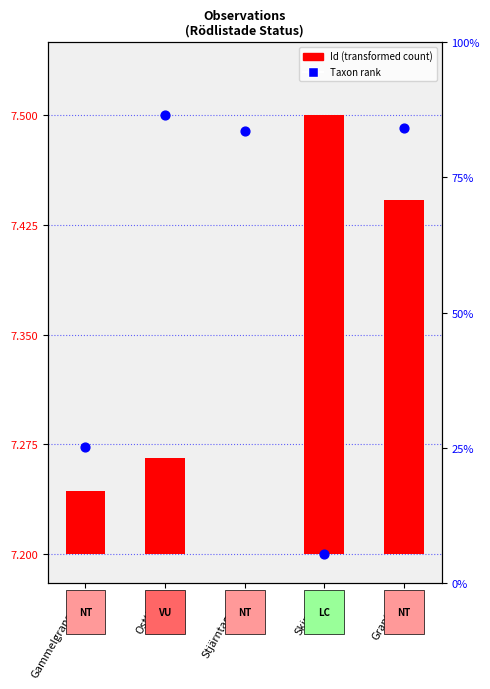

Is the value of Taxonsorteringsordning (scaled) at Stjärntagging greater than the value of Id (scaled) at Ostticka?

Yes